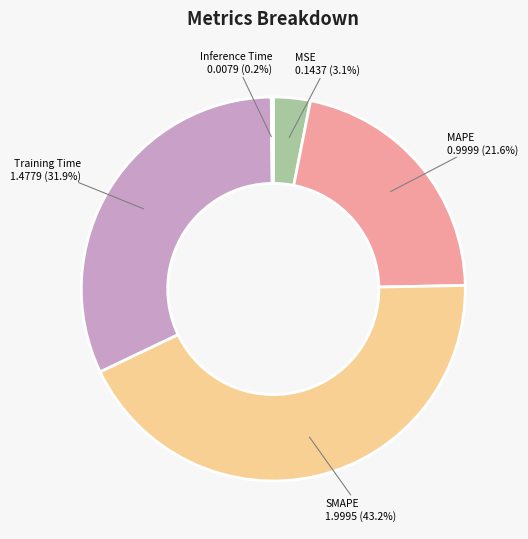

To the nearest percent, what is the average slice percentage?

20%